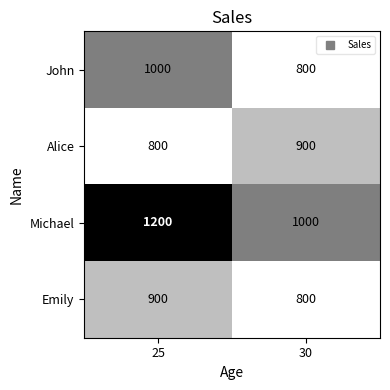

Read the John value at 25.

1000